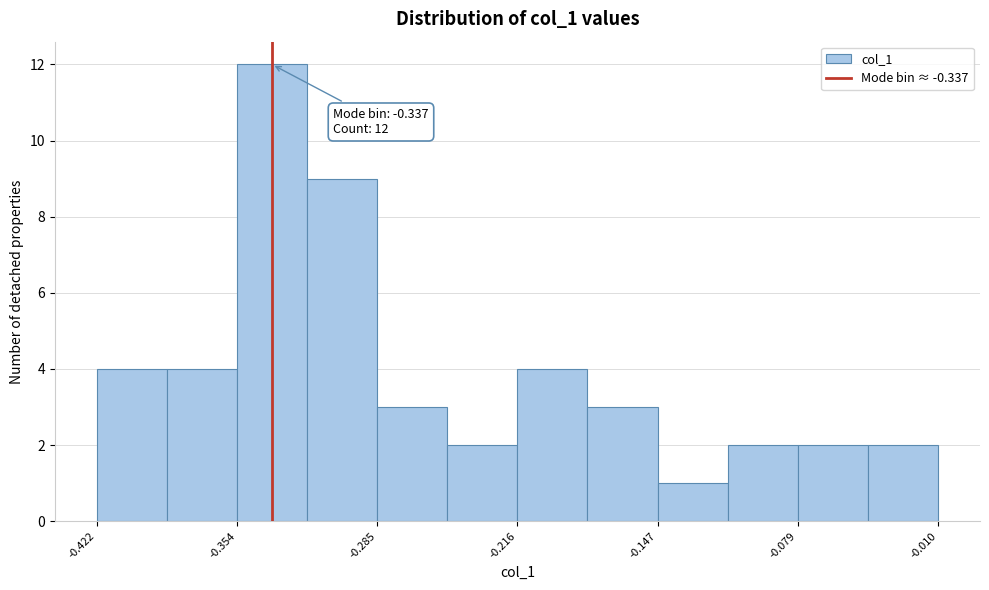

Read against the x-axis, roughly where is the centre of the tallest bar?

-0.34